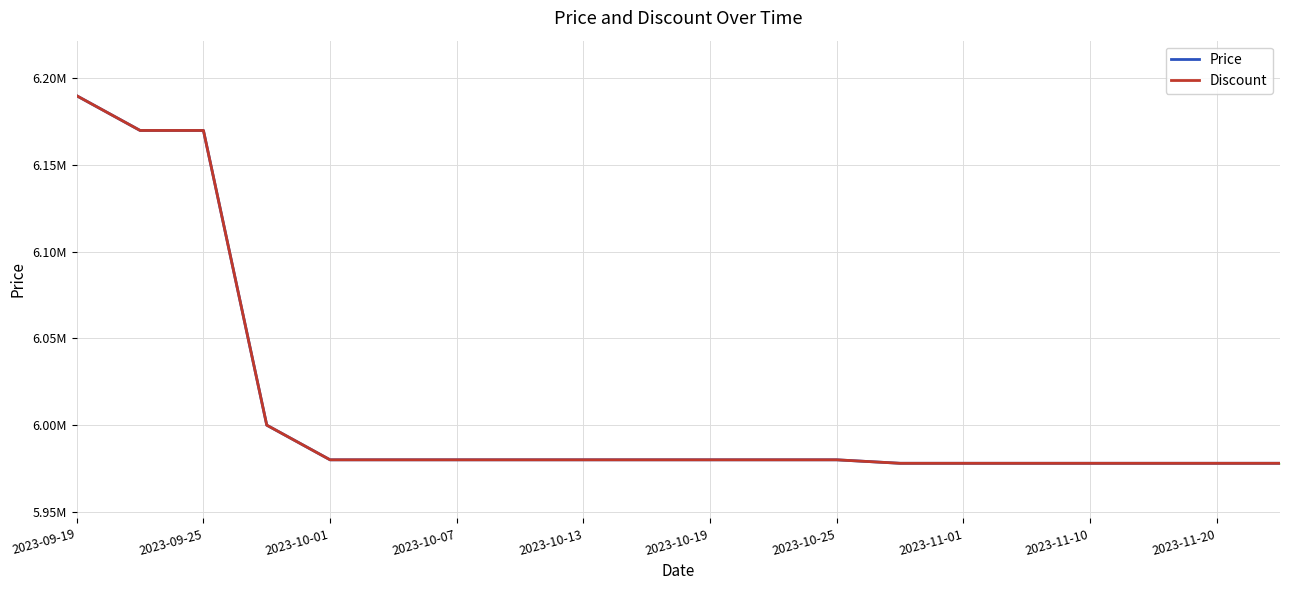

True or false: Price has more than 2 points higher than both neighbors.

False